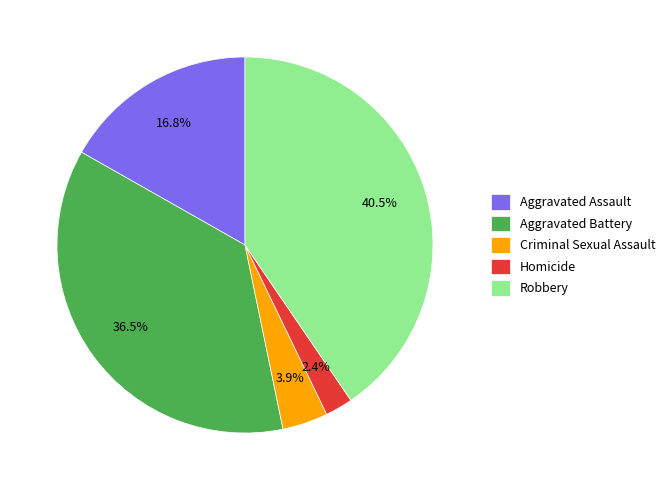

Which has a higher value, Aggravated Assault or Criminal Sexual Assault?

Aggravated Assault